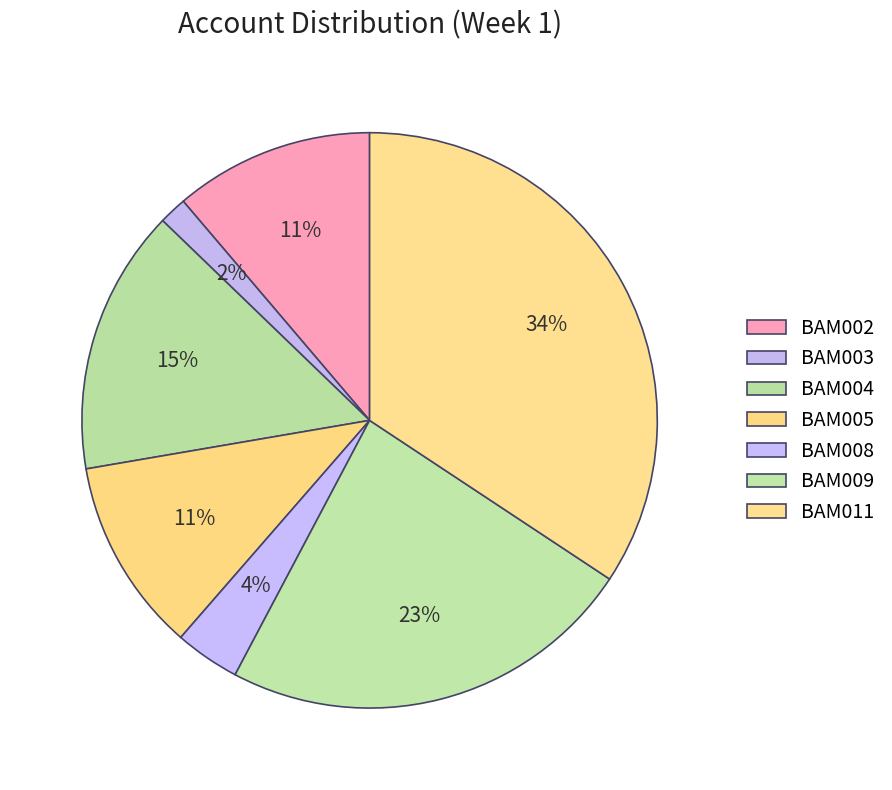

Is there a majority slice in this chart?

No